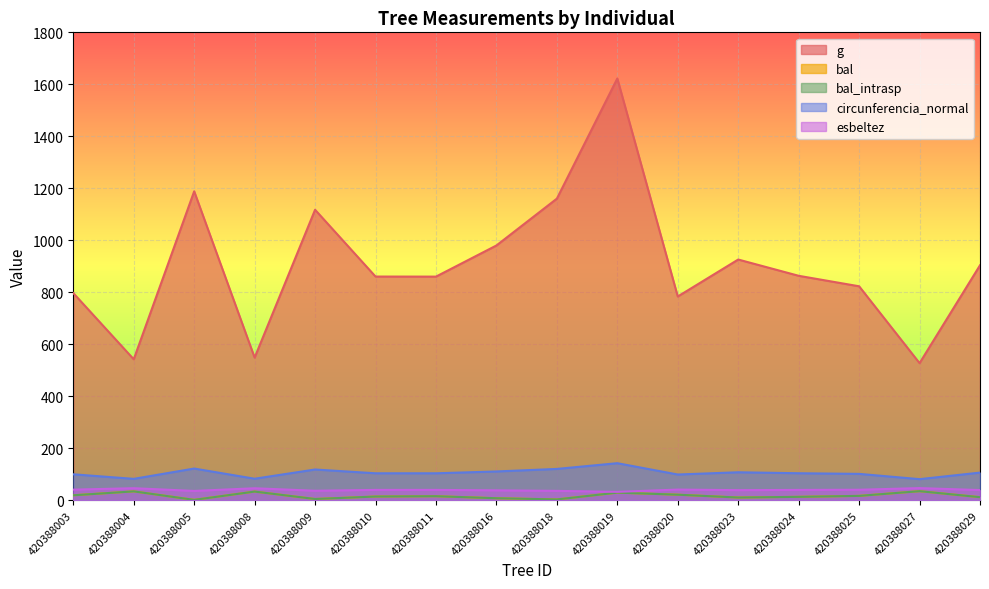

What is the value of the bal point at the 12th from the left?

10.8